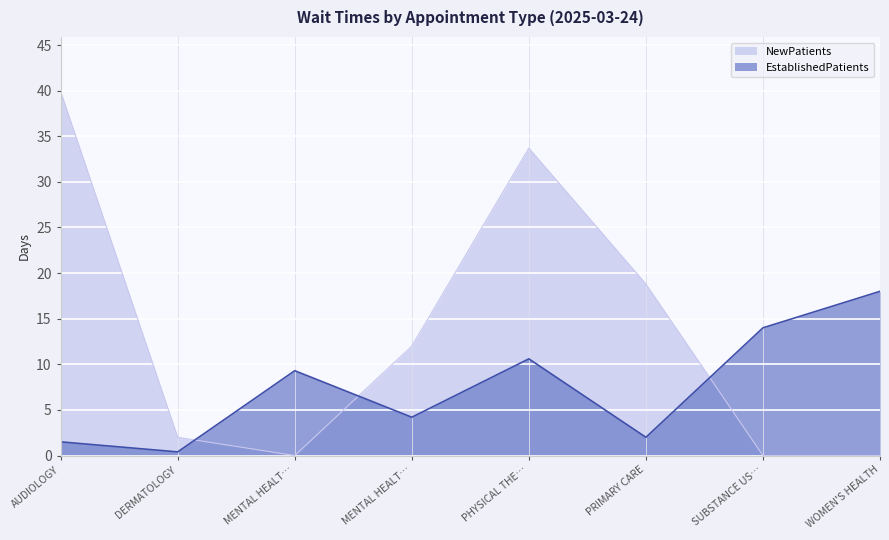

At WOMEN'S HEALTH, list the series in order from smallest to largest.

NewPatients, EstablishedPatients